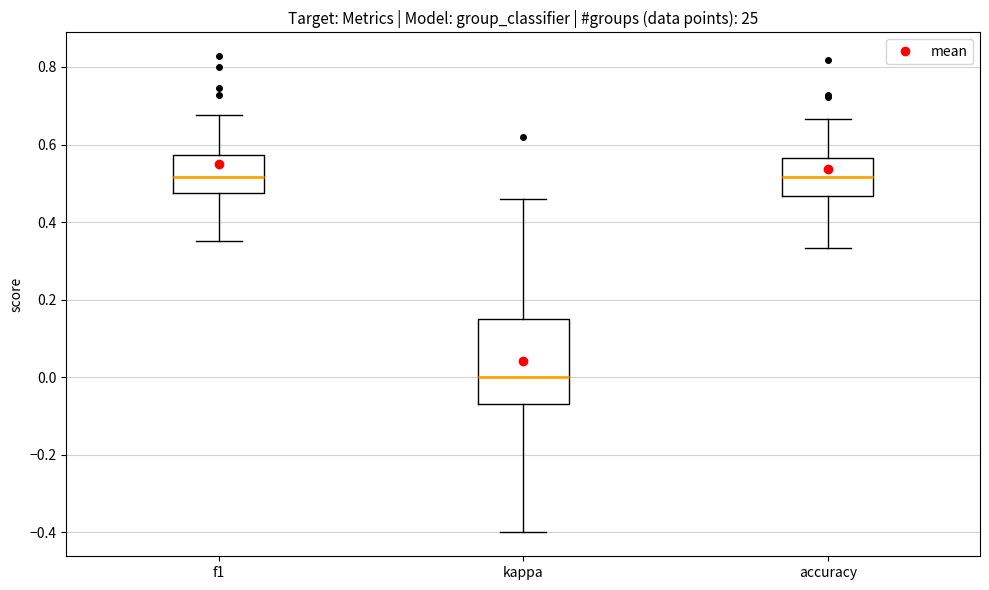

Reading left to right, read every box against the y-axis: the position of its median line, the range the box covers, and the ends of its whiskers. The values are not printed on the chart, so give them approximately, as read against the axis.

f1: median 0.52, box 0.48 to 0.58, whiskers 0.36 to 0.68
kappa: median 0.00, box -0.06 to 0.16, whiskers -0.40 to 0.46
accuracy: median 0.52, box 0.46 to 0.56, whiskers 0.34 to 0.66